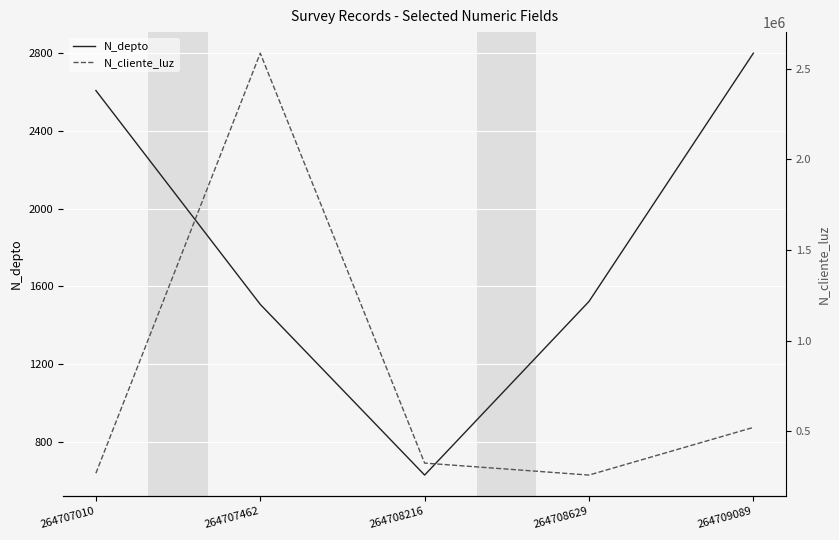

What is the approximate value of N_cliente_luz at 264707010, to the nearest 100?

268700